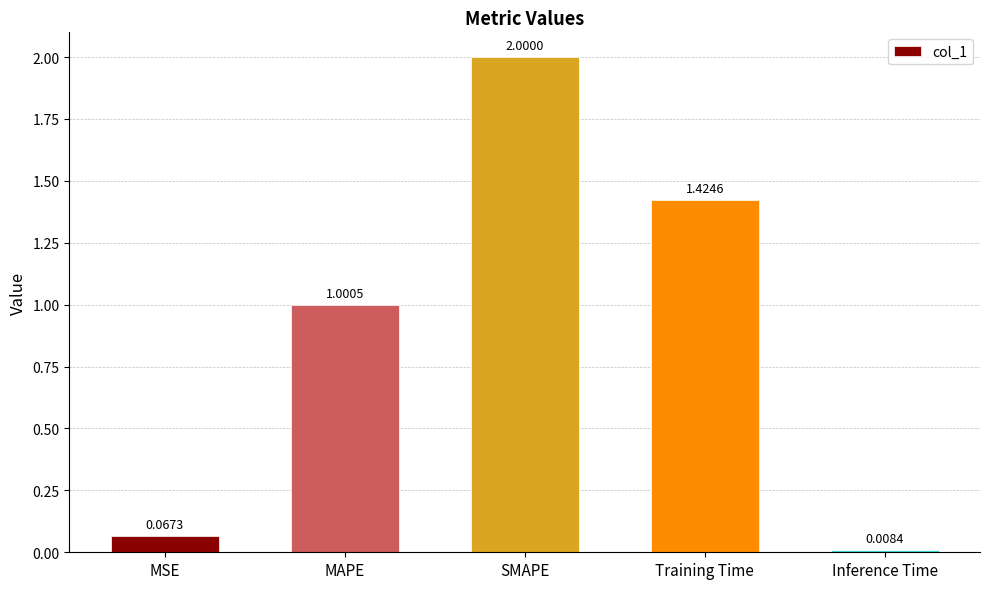

Which category has the highest value across all series?

SMAPE